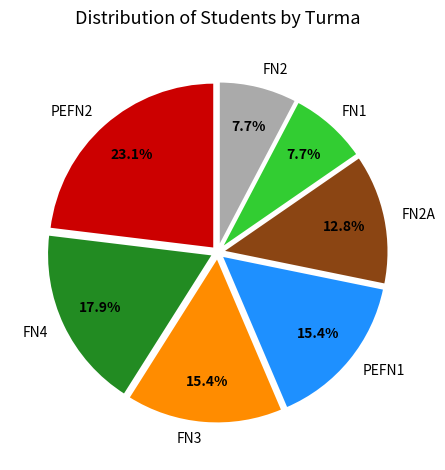

What percentage is the FN4 slice, to the nearest percent?

18%